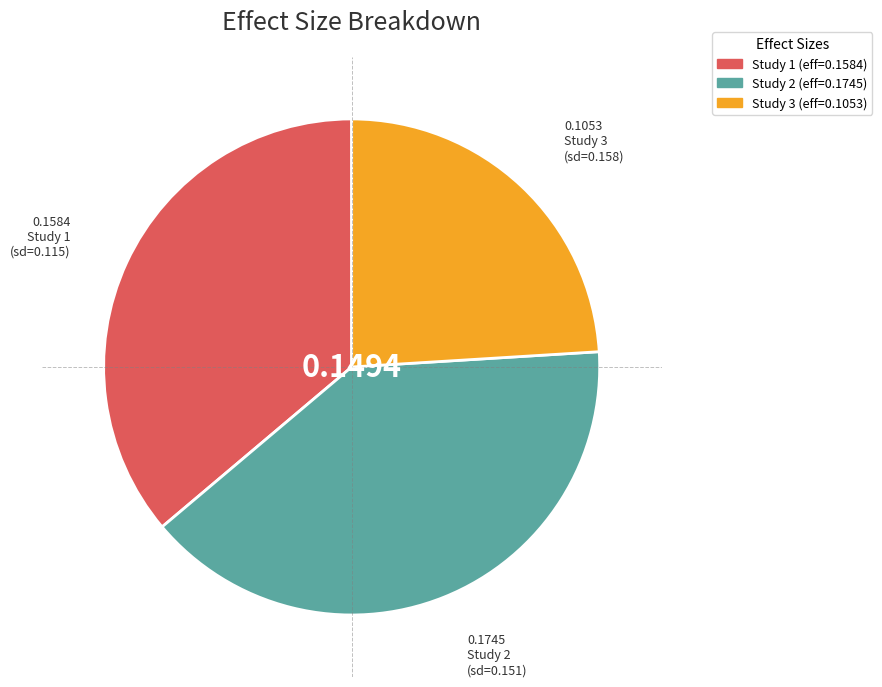

Is there a majority slice in this chart?

No